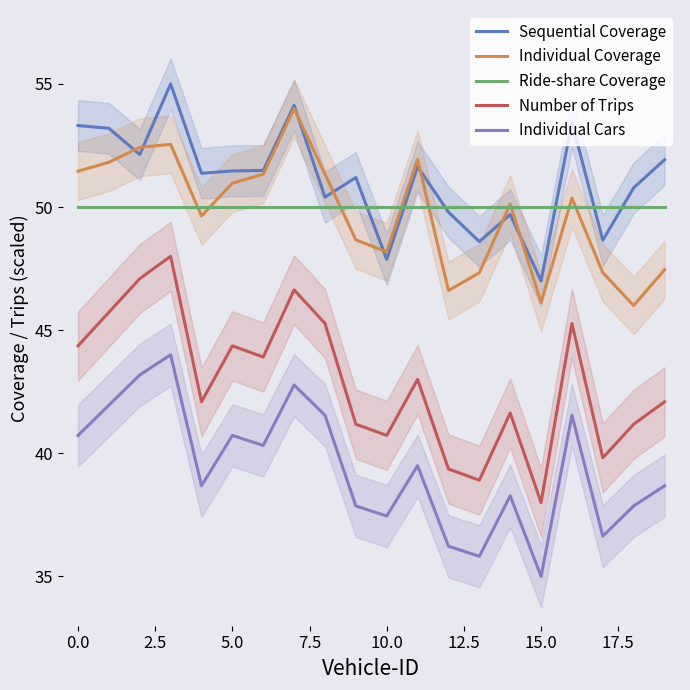

The Individual Coverage series shows 48.2 at 10.0. True or false?

True